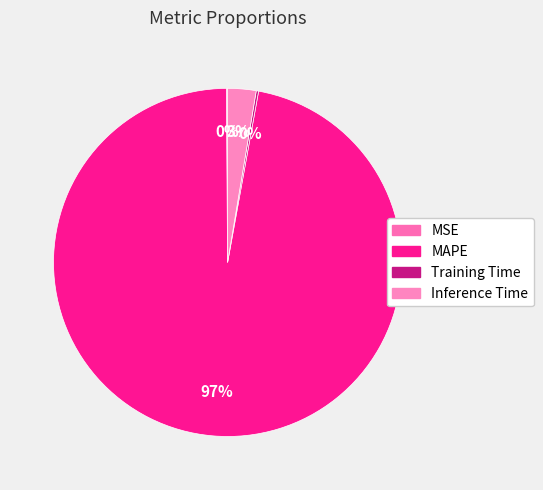

Which slice represents more than half of the pie?

MAPE